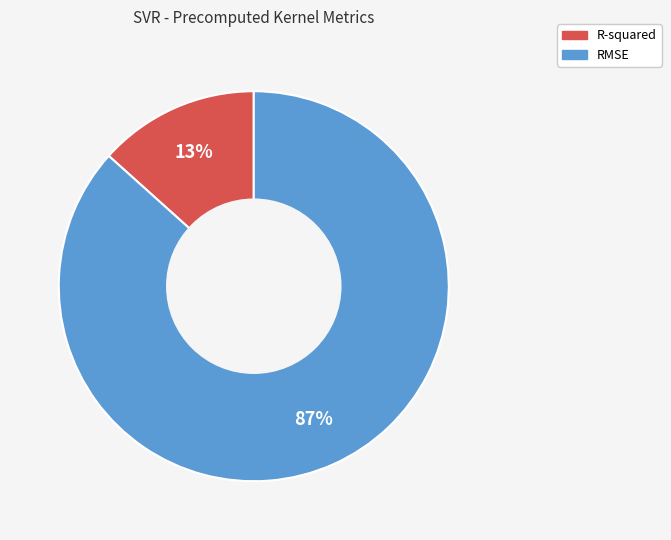

The RMSE slice represents 87% of the pie. True or false?

True